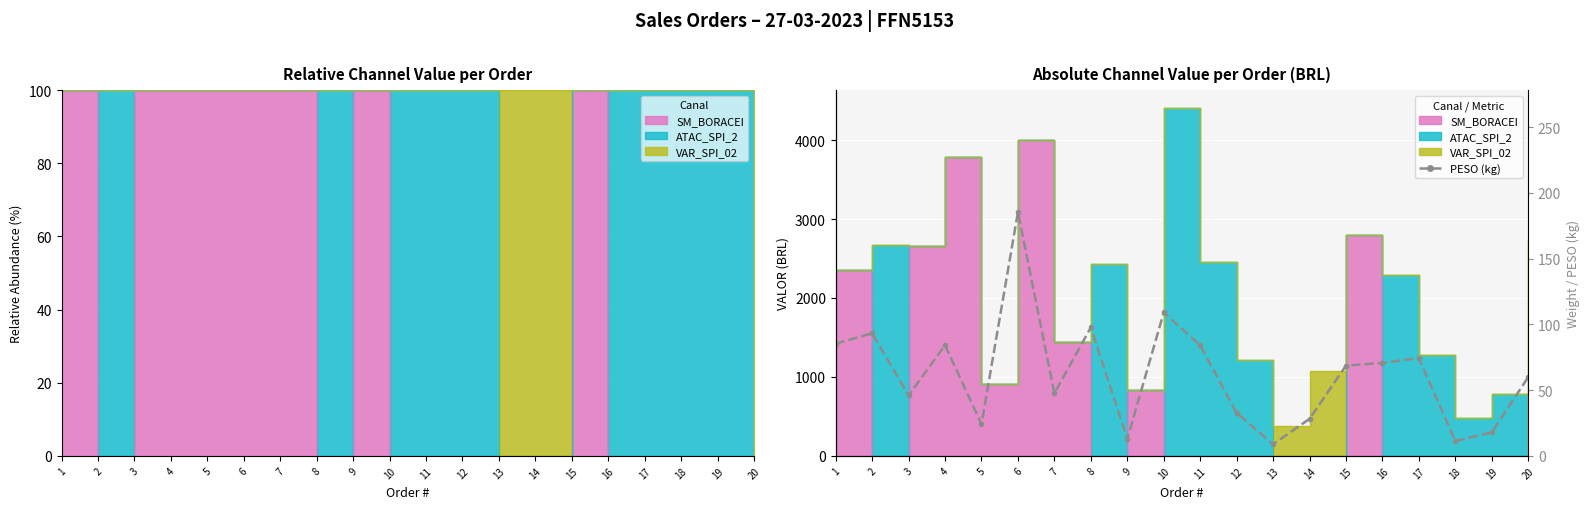

List the labels in order of value, largest first.

6, 10, 8, 2, 1, 4, 11, 17, 16, 15, 20, 7, 3, 12, 14, 5, 19, 9, 18, 13